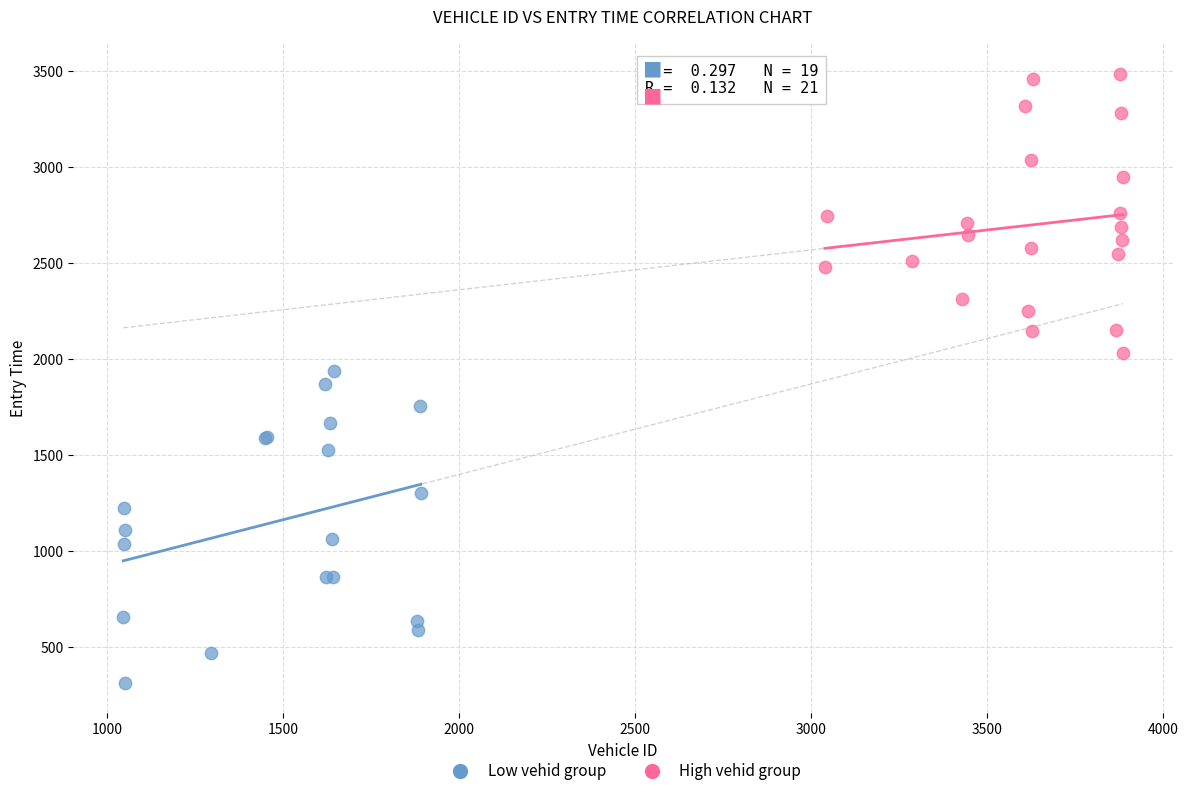

Which series contains the highest Y value?

High vehid group